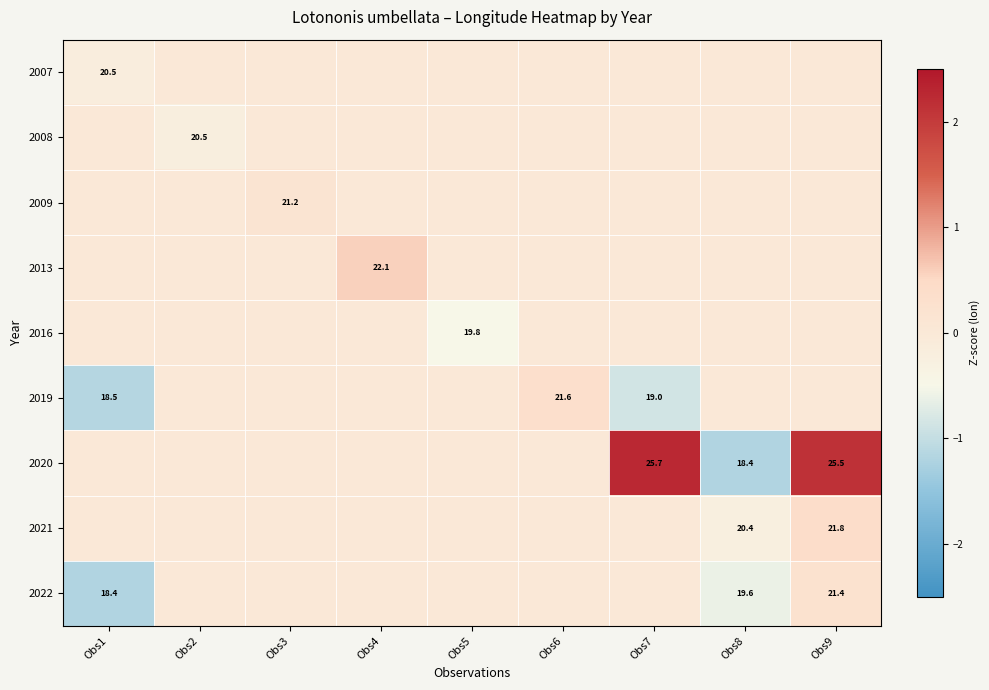

What is the total value across all series at Obs9?

2.8